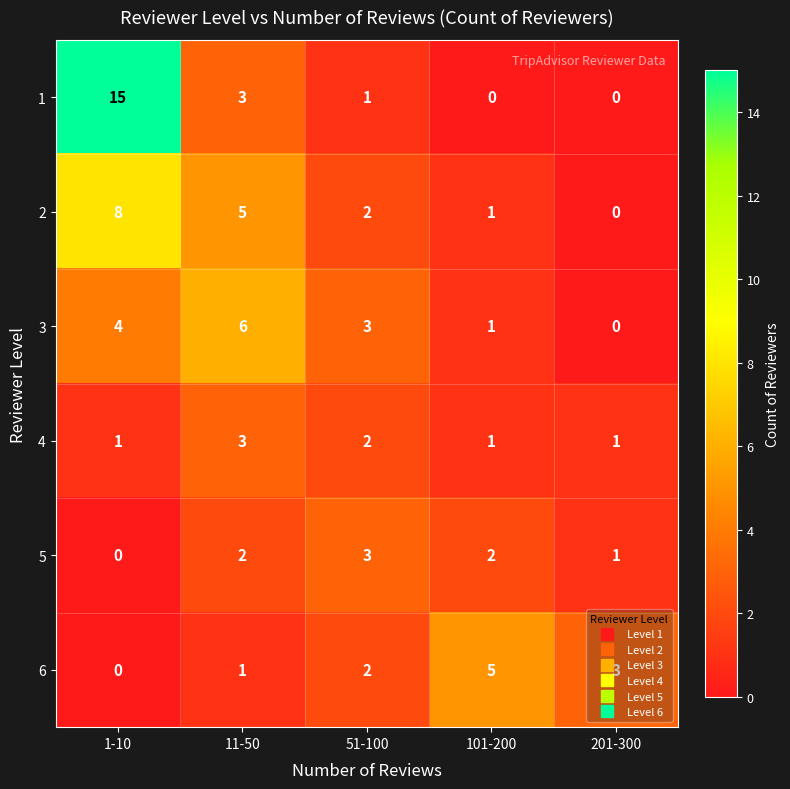

Between 51-100 and 101-200, which series saw the biggest shift?

6